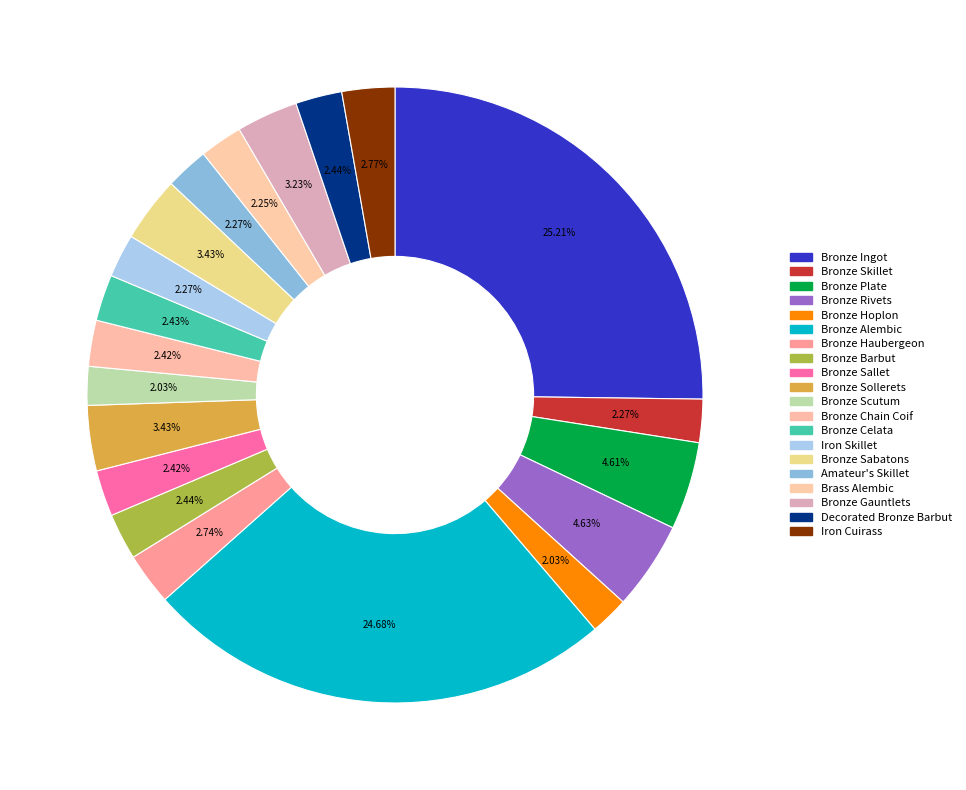

To the nearest percent, what is the average slice percentage?

5%